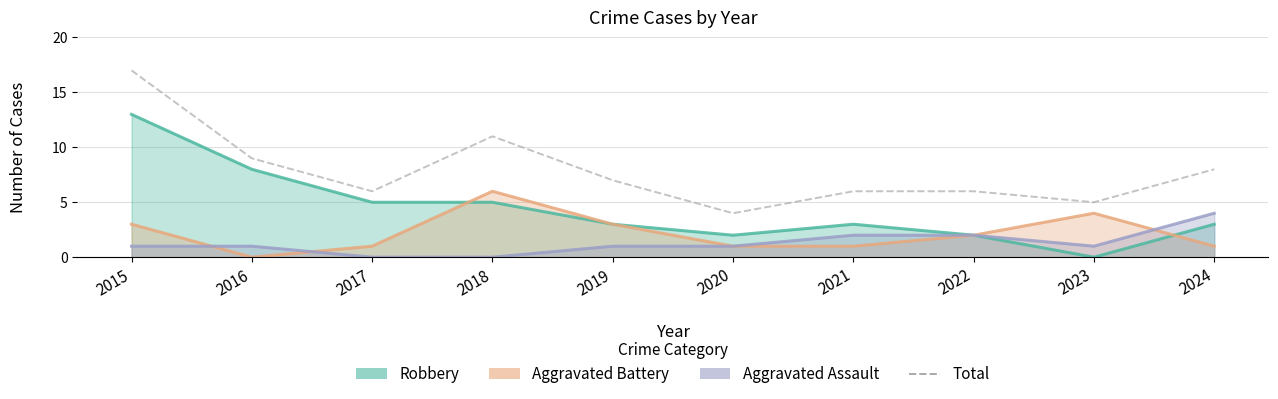

What is the difference between the maximum and second lowest values in the Aggravated Assault series?

4